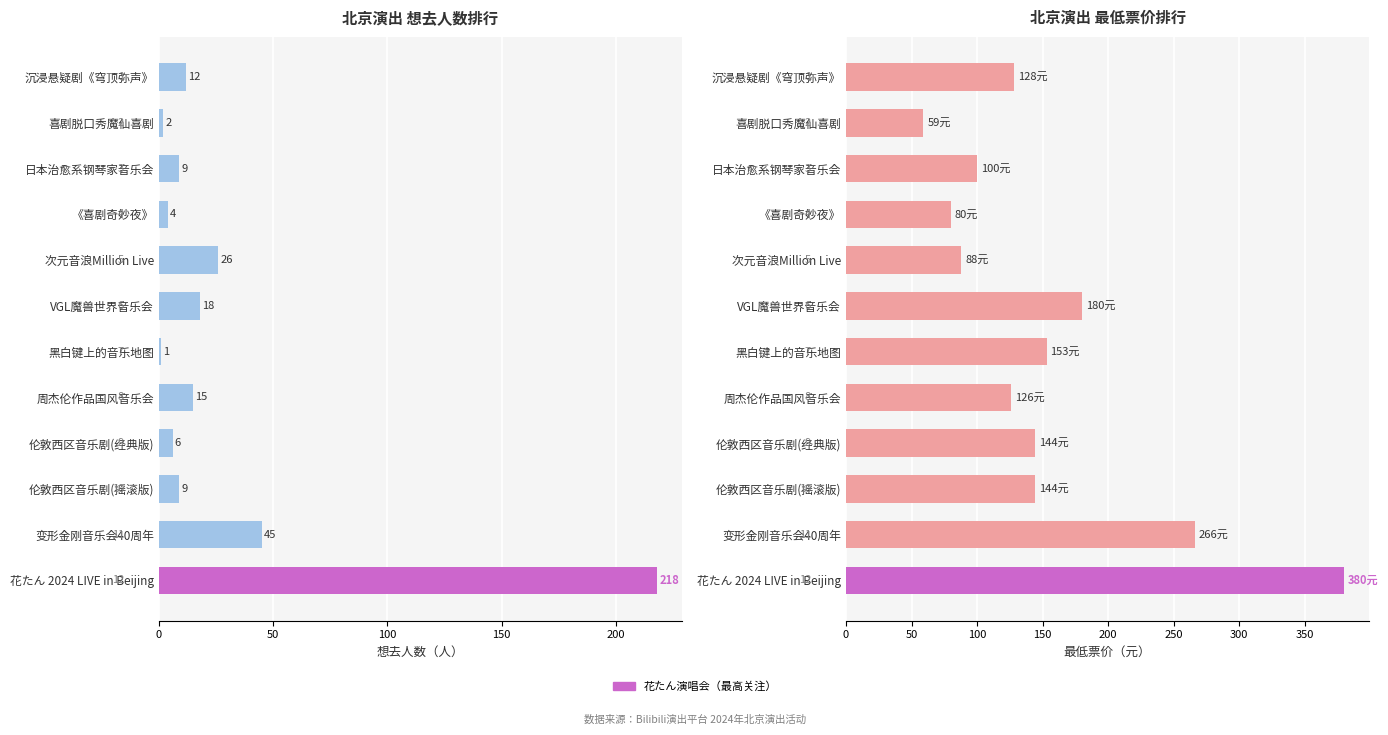

What position from the left is 花たん 2024 LIVE in Beijing?

12